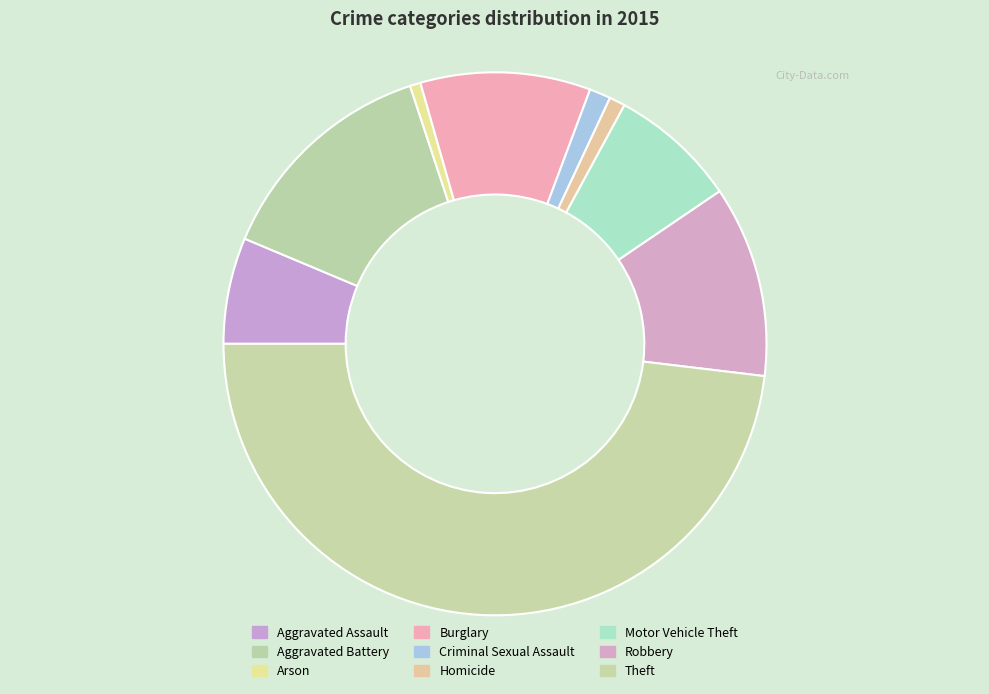

How many segments does this pie chart have?

9